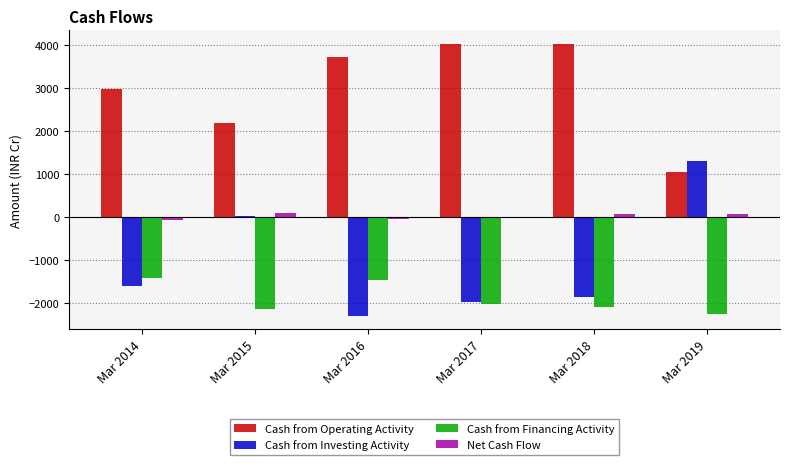

What are all the series names shown in the legend?

Cash from Operating Activity, Cash from Investing Activity, Cash from Financing Activity, Net Cash Flow